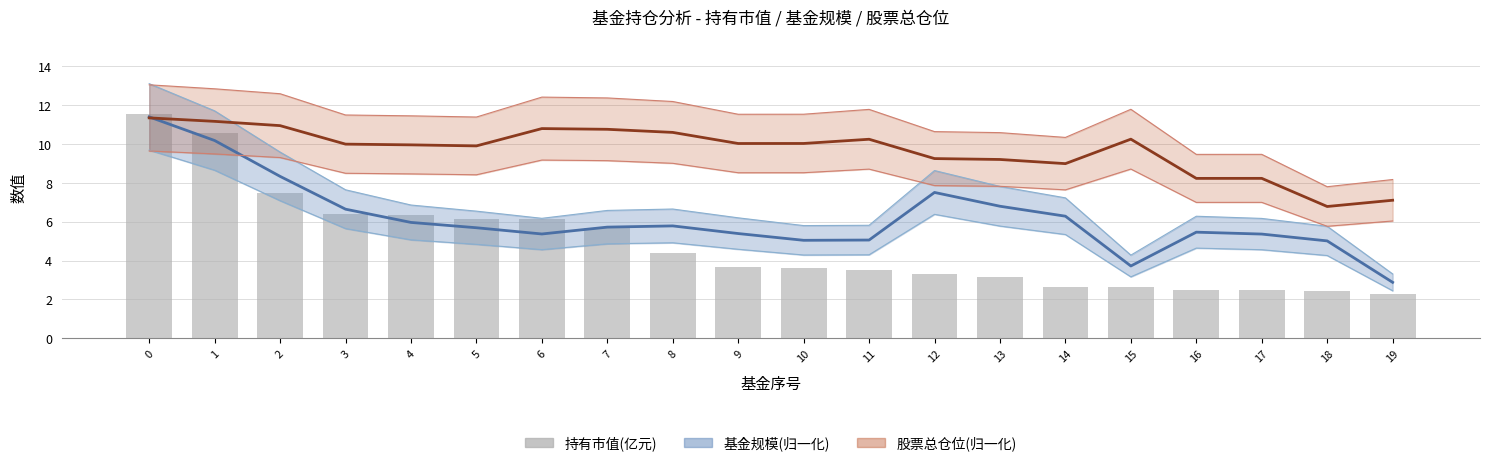

What is the value of the 基金规模 bar at the 8th from the left?

5.7